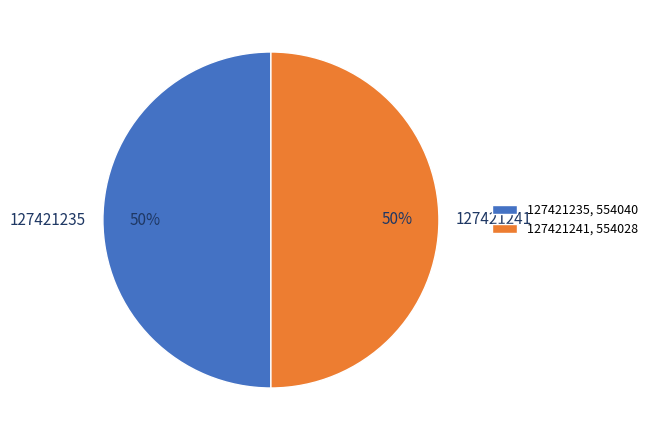

What percentage is the 127421241 slice, to the nearest percent?

50%